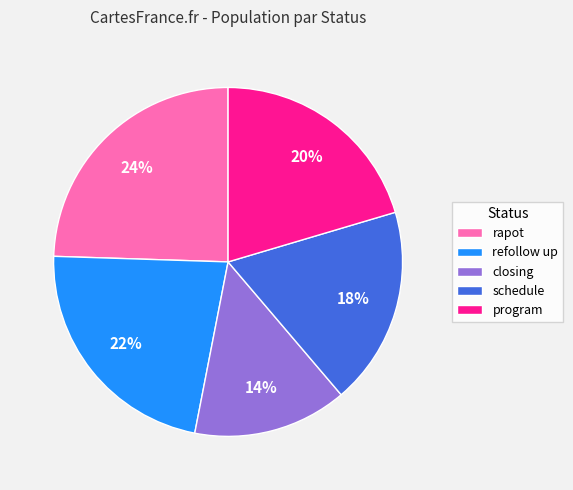

What is the largest slice in the pie chart?

rapot